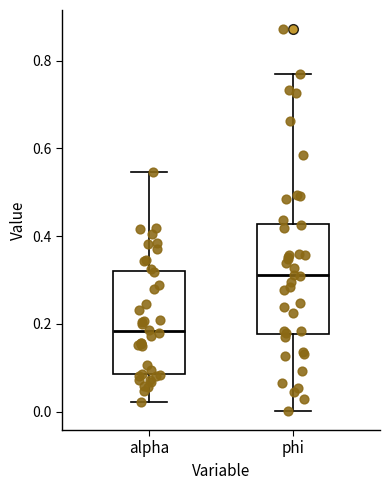

Where is the lower edge of the box for phi on the y-axis? The values are not printed on the chart, so give them approximately, as read against the axis.

0.18